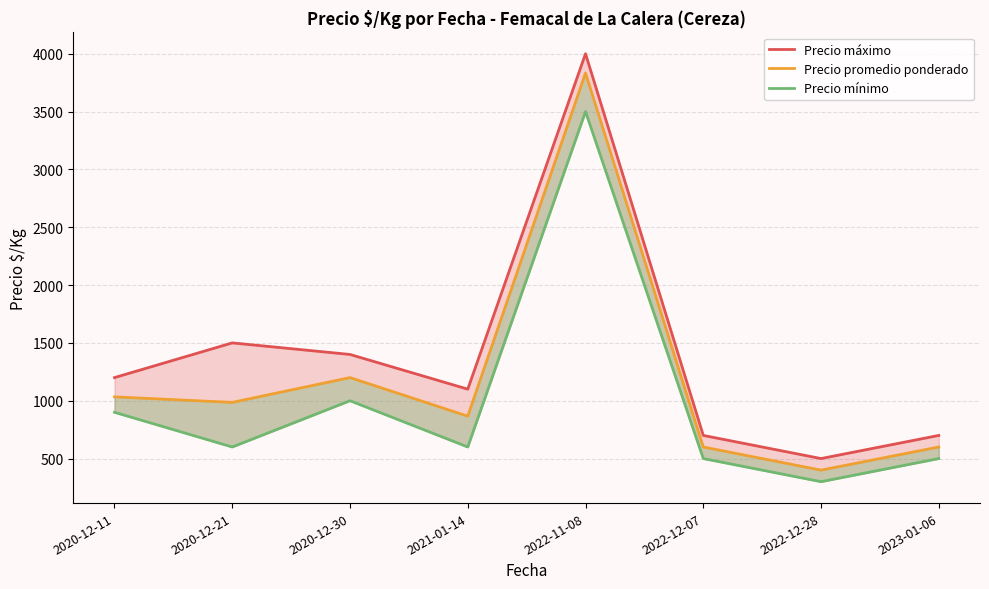

How many values in the Precio promedio ponderado series are below 985?

4